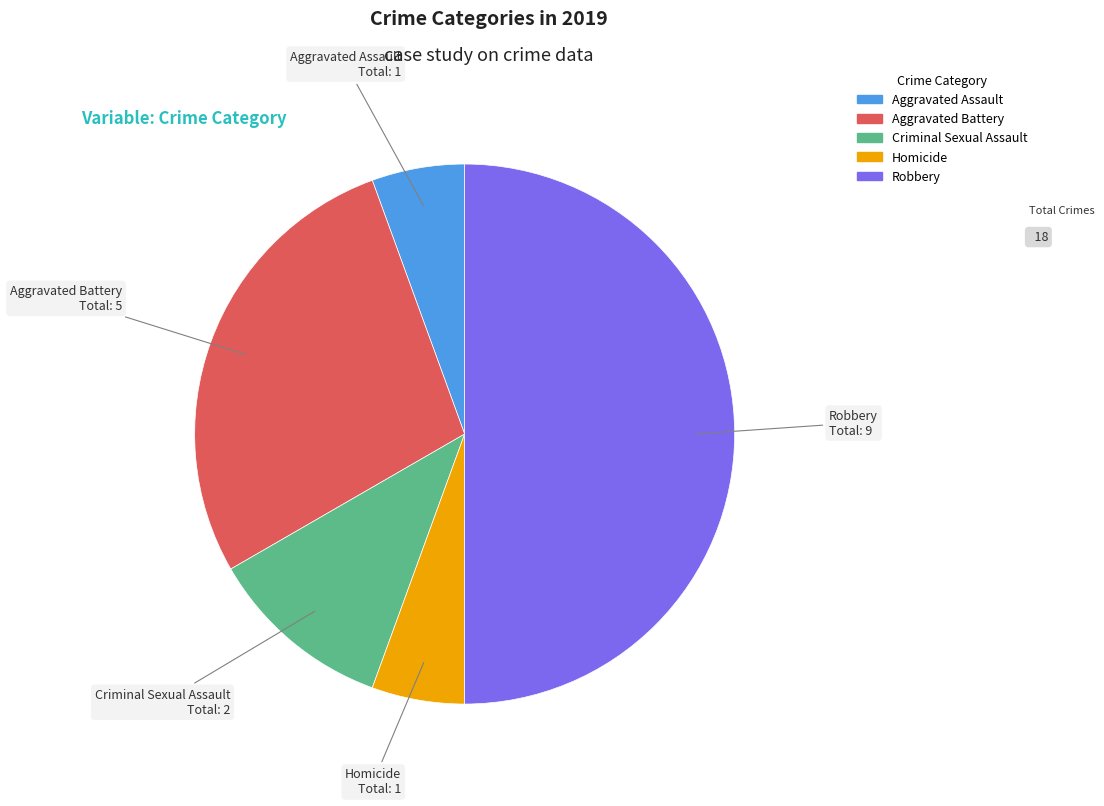

Is the sum of Homicide and Aggravated Assault greater than half?

No